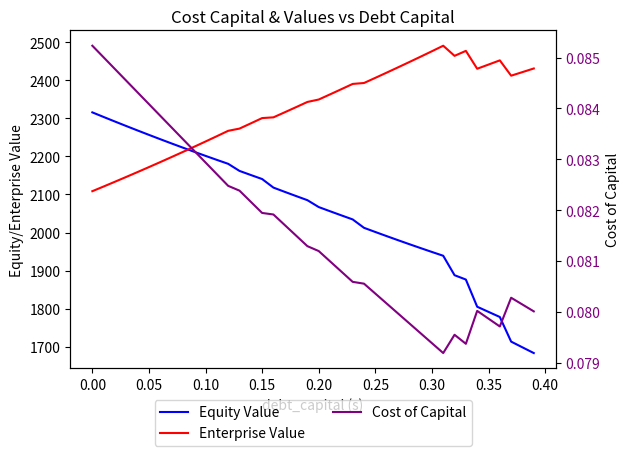

What is the maximum value shown in the chart?

2490.4